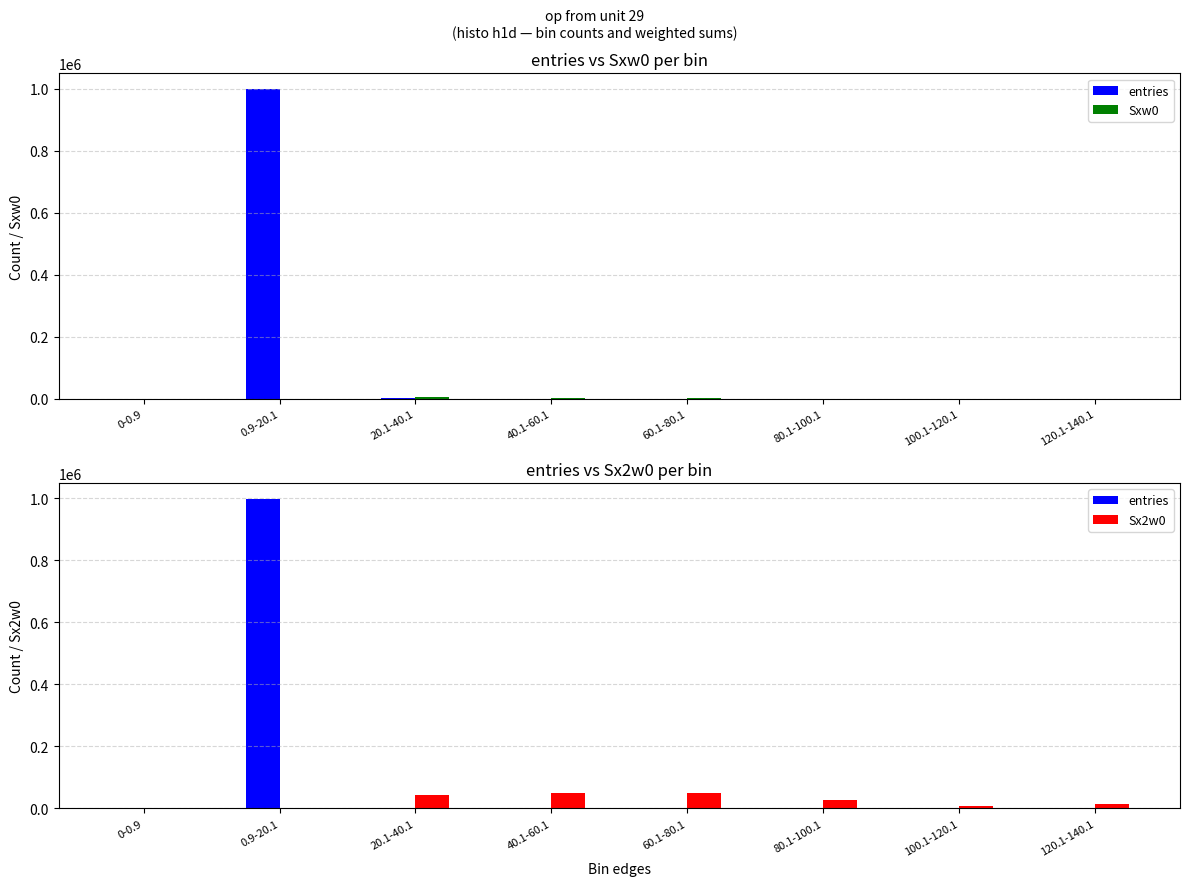

Rank the series at 0.9-20.1 from highest to lowest value.

entries, Sxw0, Sx2w0